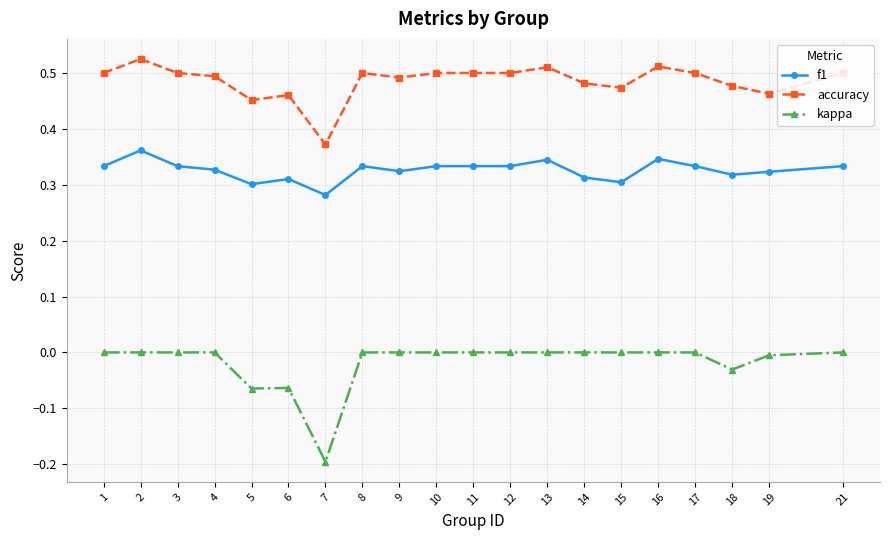

List the series in order of their overall mean, highest first.

accuracy, f1, kappa